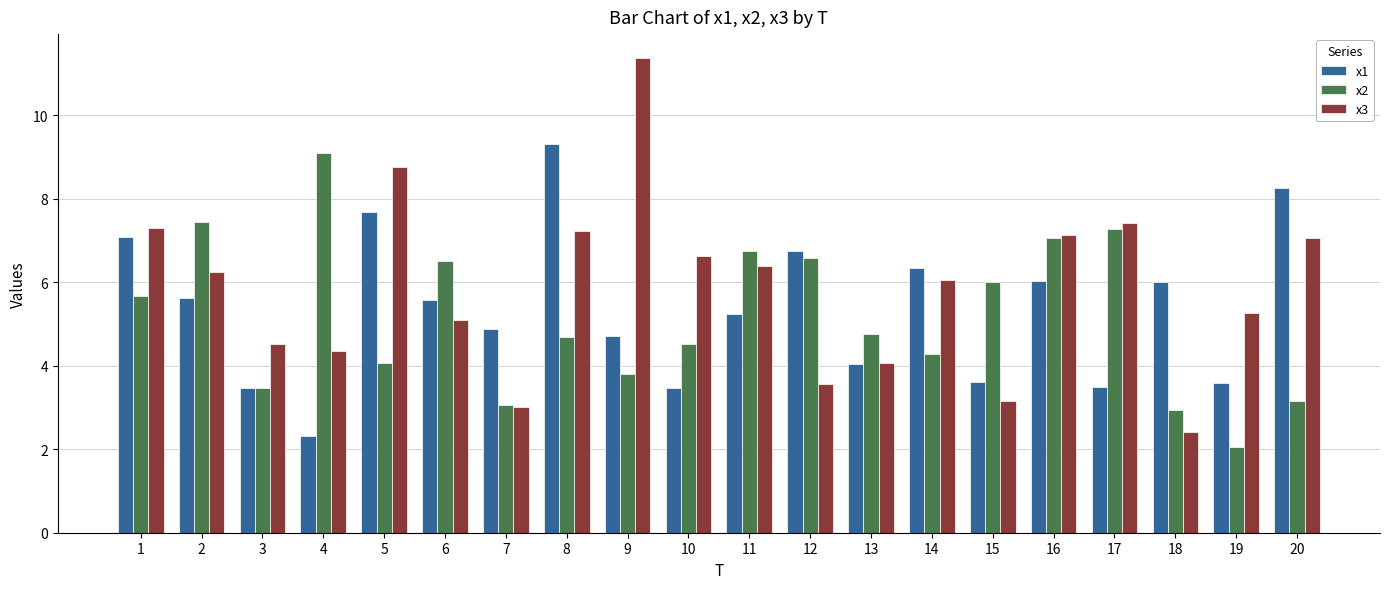

Does the chart contain stacked bars?

No